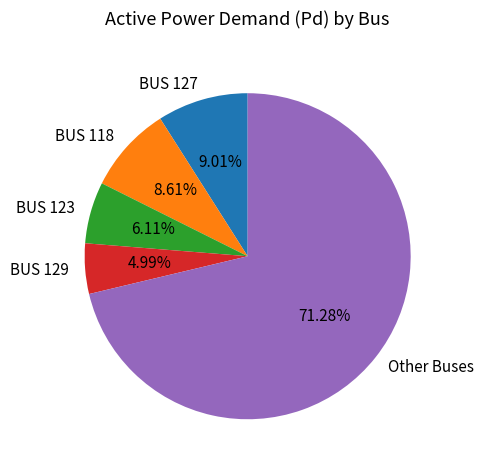

To the nearest percent, what percentage of the pie is BUS 129?

5%